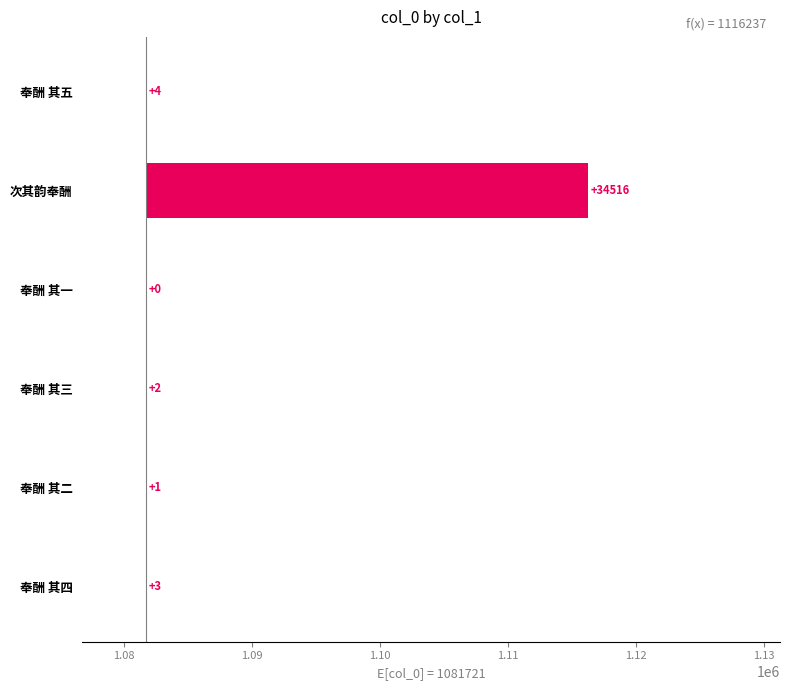

Are the bars grouped side by side (vs. stacked)?

No